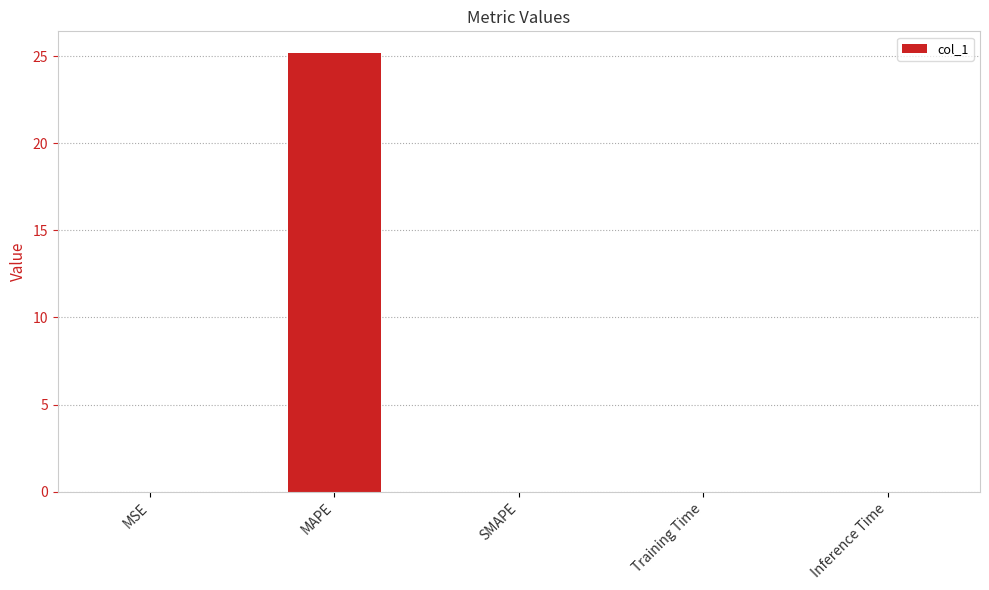

What is the sum of all values?

25.2